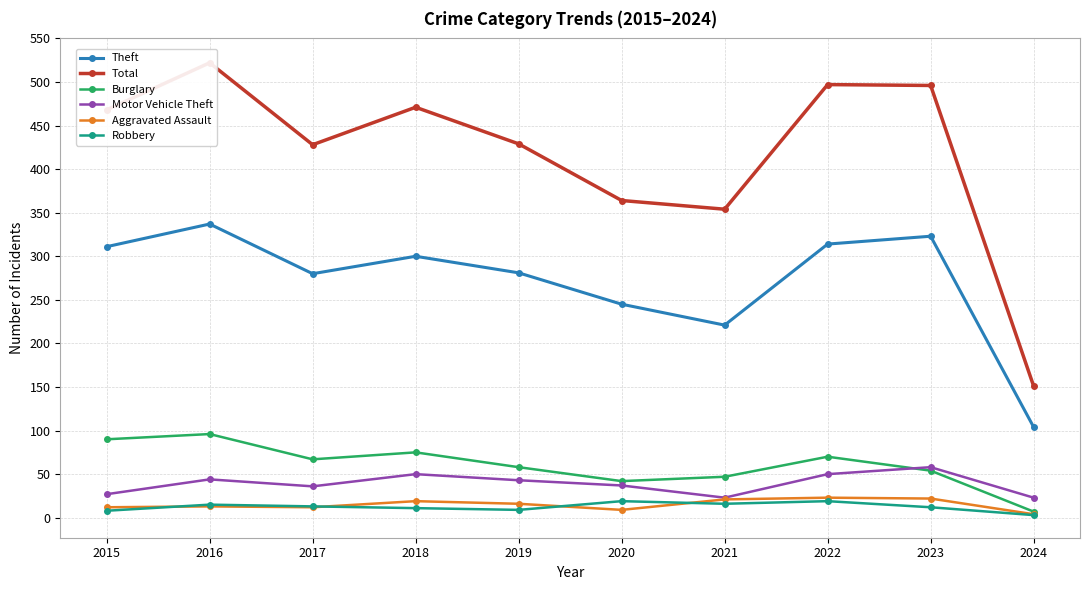

What value does the Aggravated Assault series have at 2019?

16